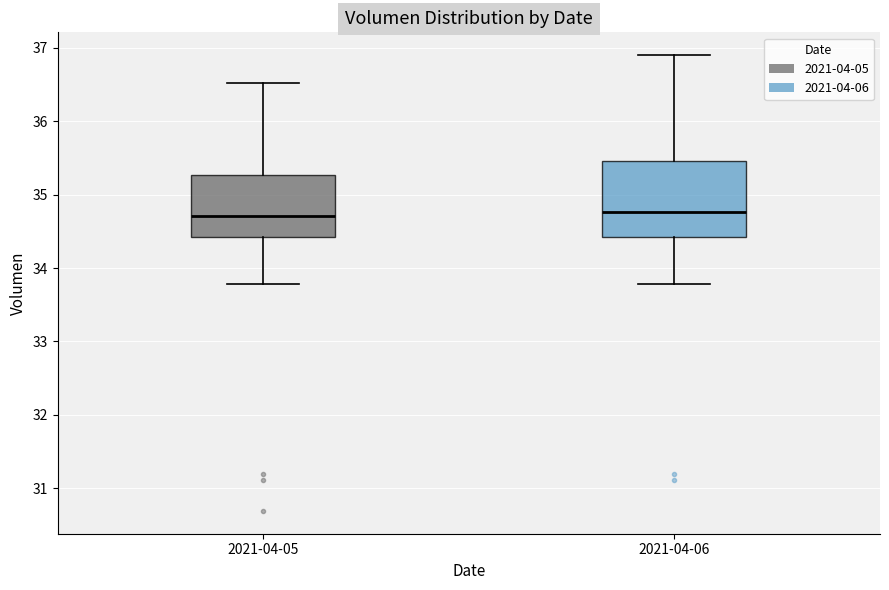

Reading left to right, transcribe this box plot: for each box, give where its median line is, the range the box spans, and where its two whiskers end, as read against the y-axis. The values are not printed on the chart, so give them approximately, as read against the axis.

2021-04-05: median 34.7, box 34.4 to 35.3, whiskers 33.8 to 36.5
2021-04-06: median 34.8, box 34.4 to 35.5, whiskers 33.8 to 36.9